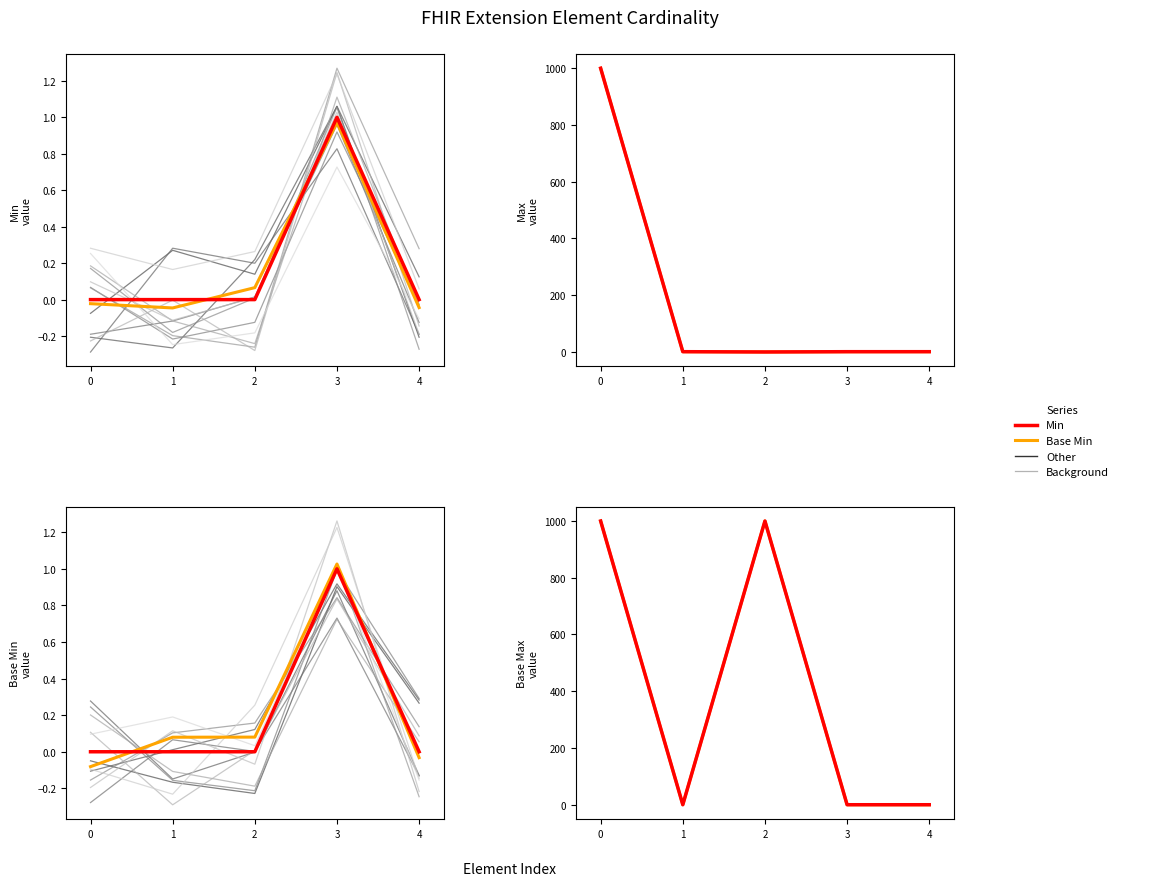

What is the difference between the highest and lowest values at 4?

0.1